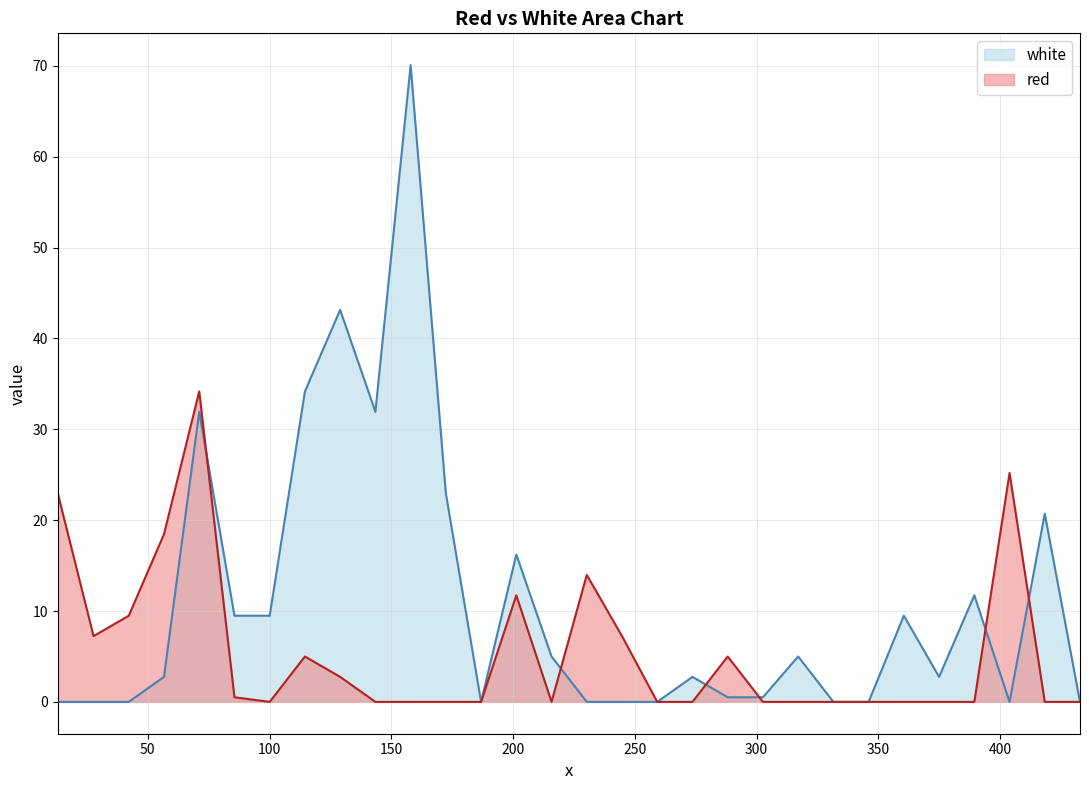

True or false: white and red cross at least once.

True